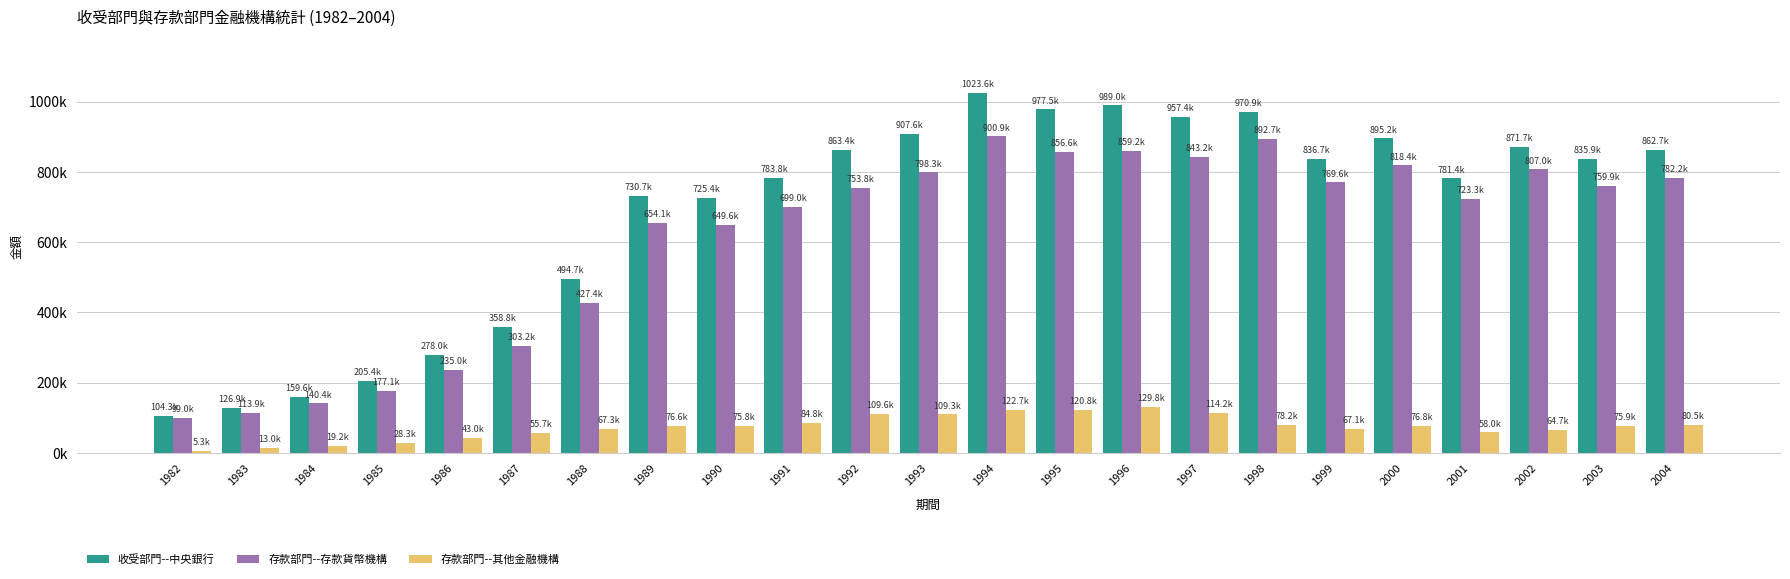

What is the difference between the highest and lowest values at 1998?

892691